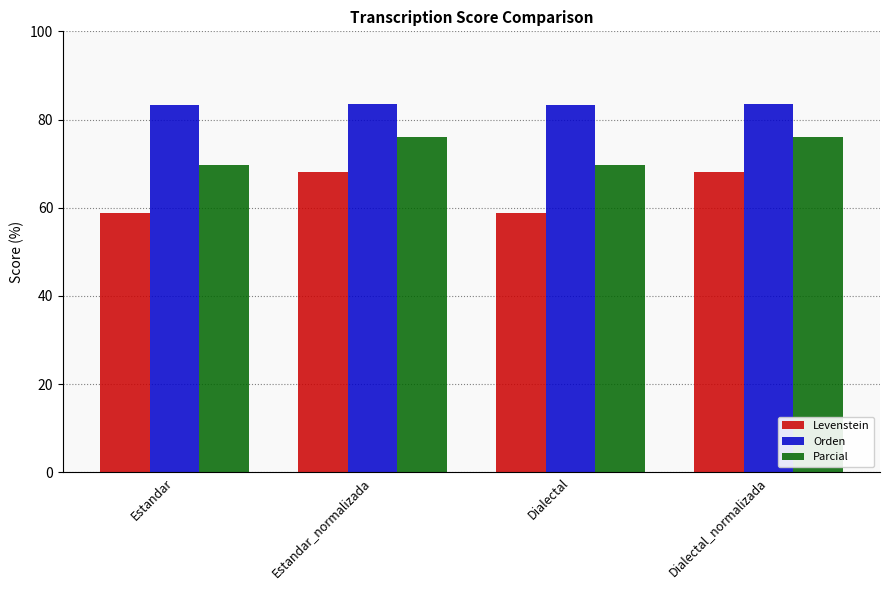

Rank the series at Dialectal_normalizada from highest to lowest value.

Orden, Parcial, Levenstein